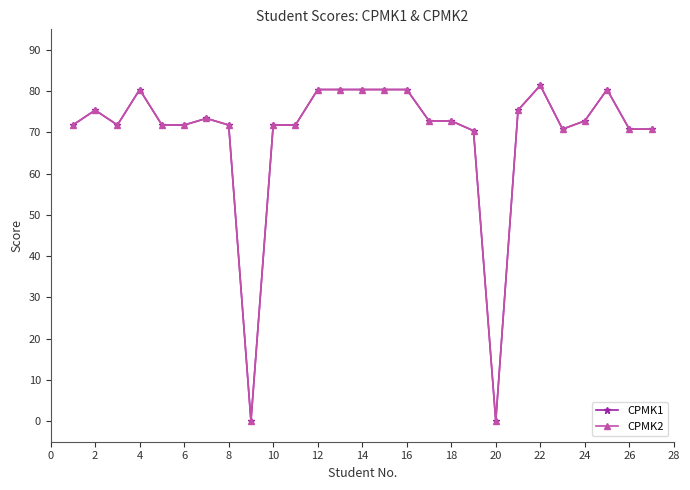

Which series has the widest spread of values?

CPMK1